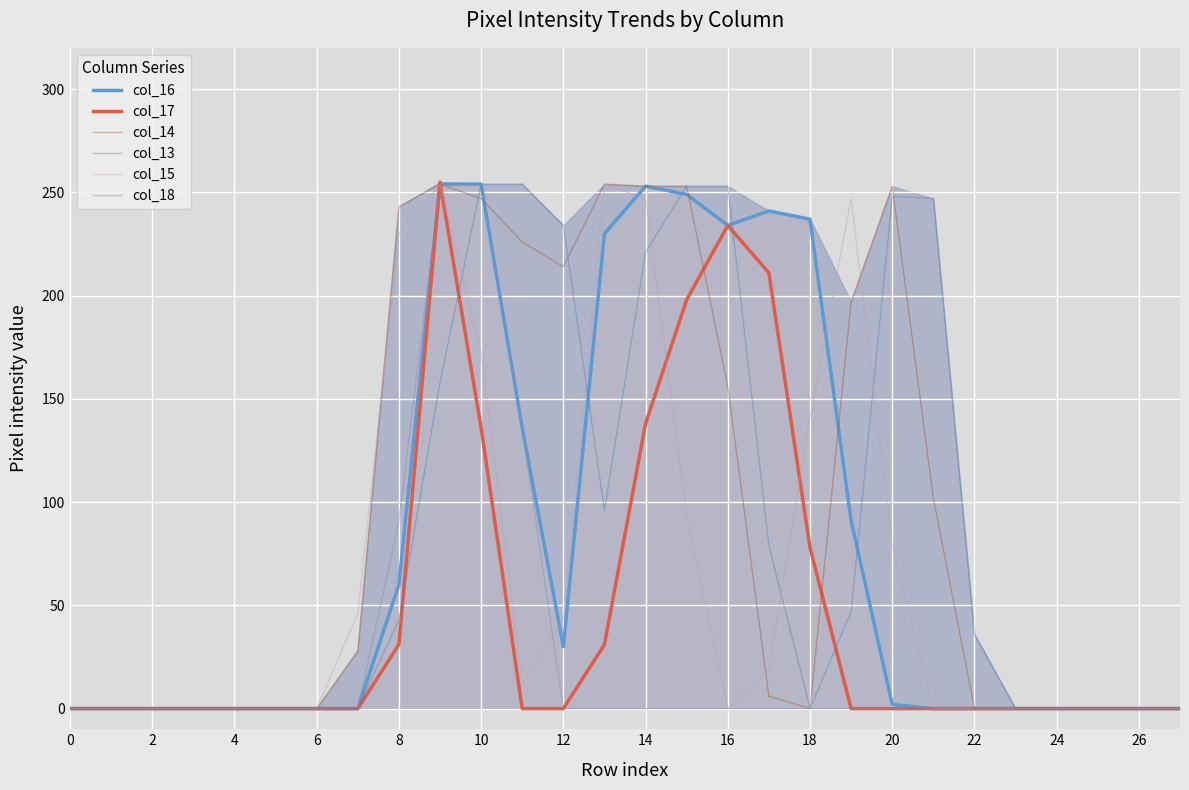

Where is col_15 nearest to the value 127?

18